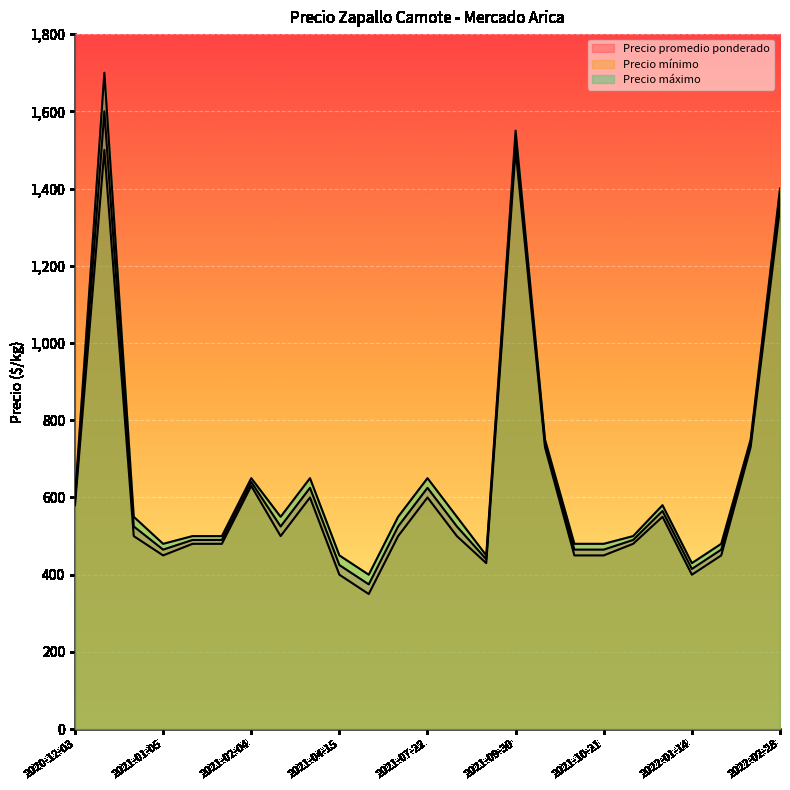

Which series has the largest total across all categories?

Precio máximo